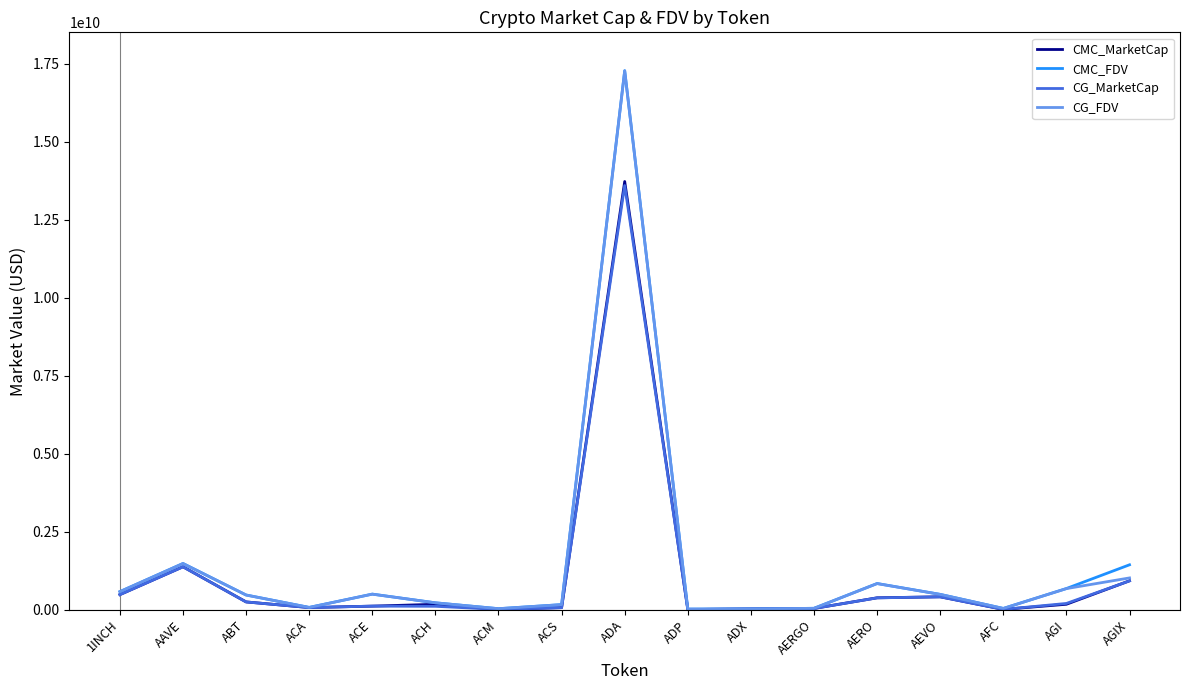

At which category does the chart reach its peak across all series?

ADA